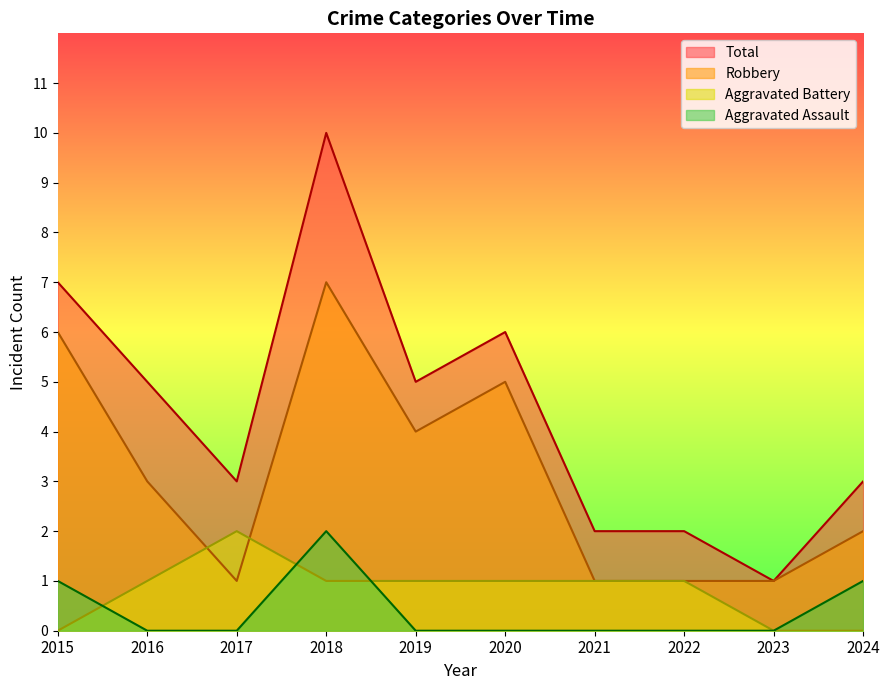

True or false: Aggravated Battery has more than 0 points higher than both neighbors.

True